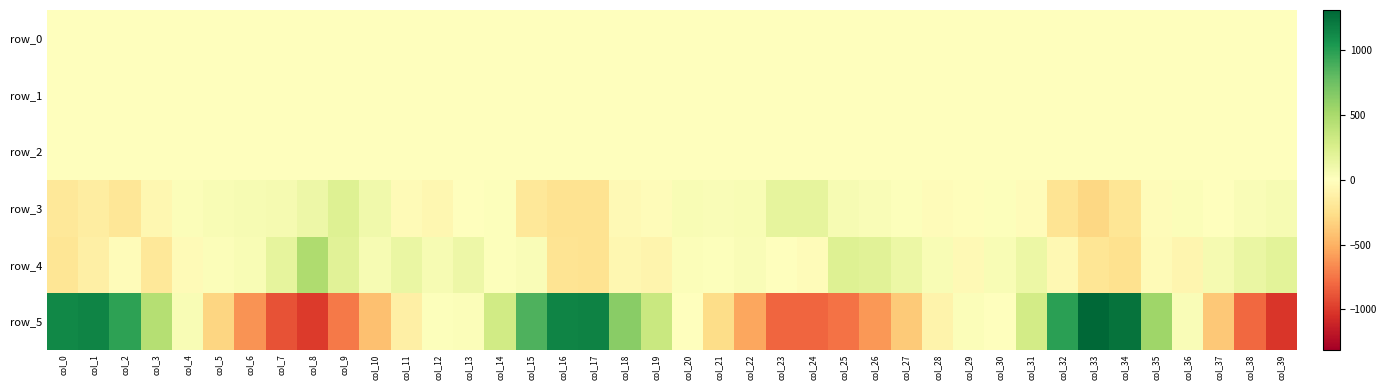

What is the spread (max minus min) of values at col_33?

1609.3